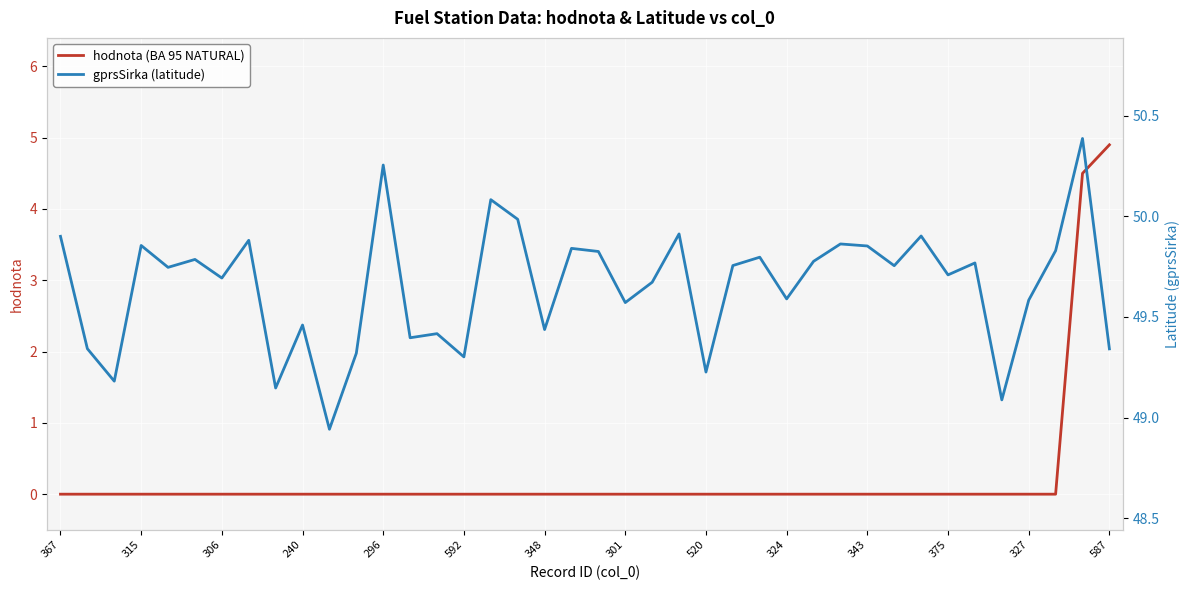

What is the average value of the gprsSirka (latitude) series?

49.7